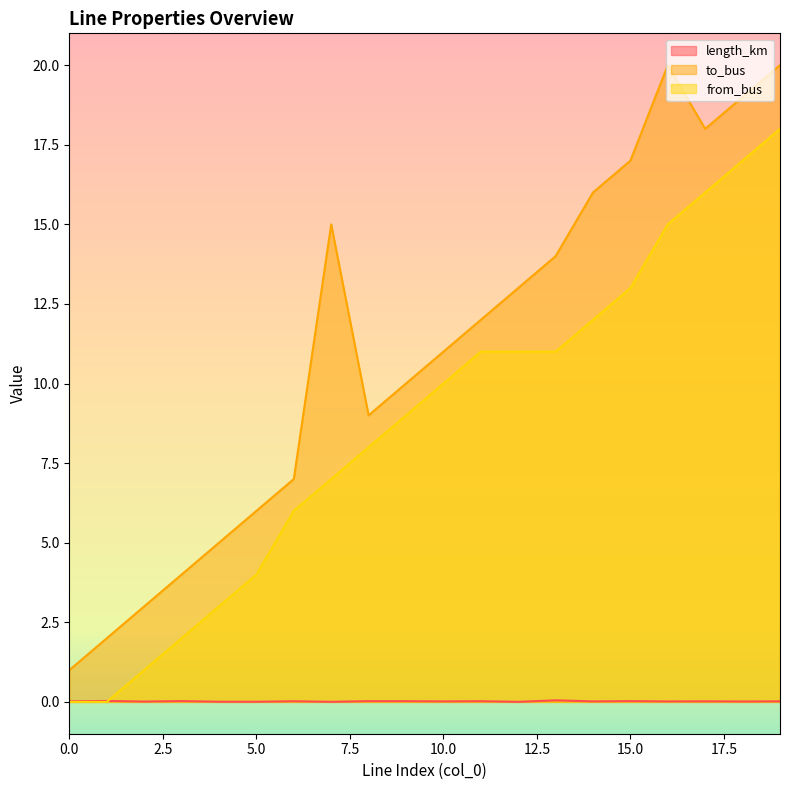

What are all the series names shown in the legend?

length_km, to_bus, from_bus